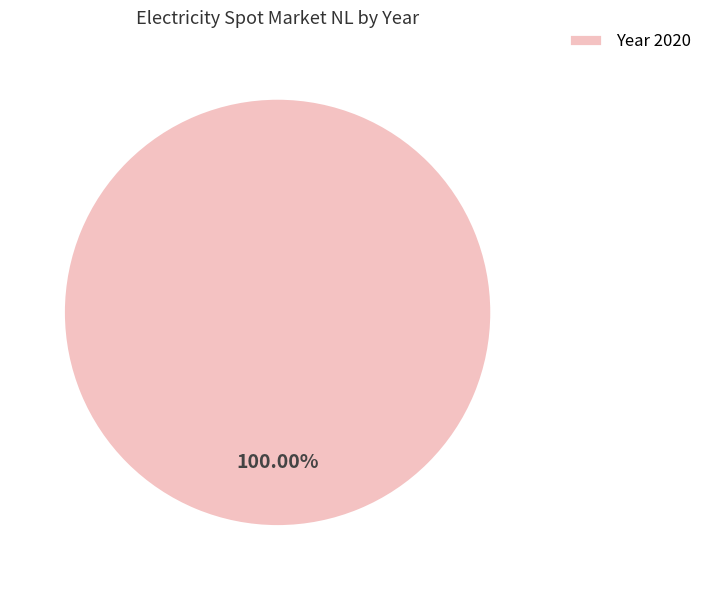

Rank the categories by value from highest to lowest.

Year 2020